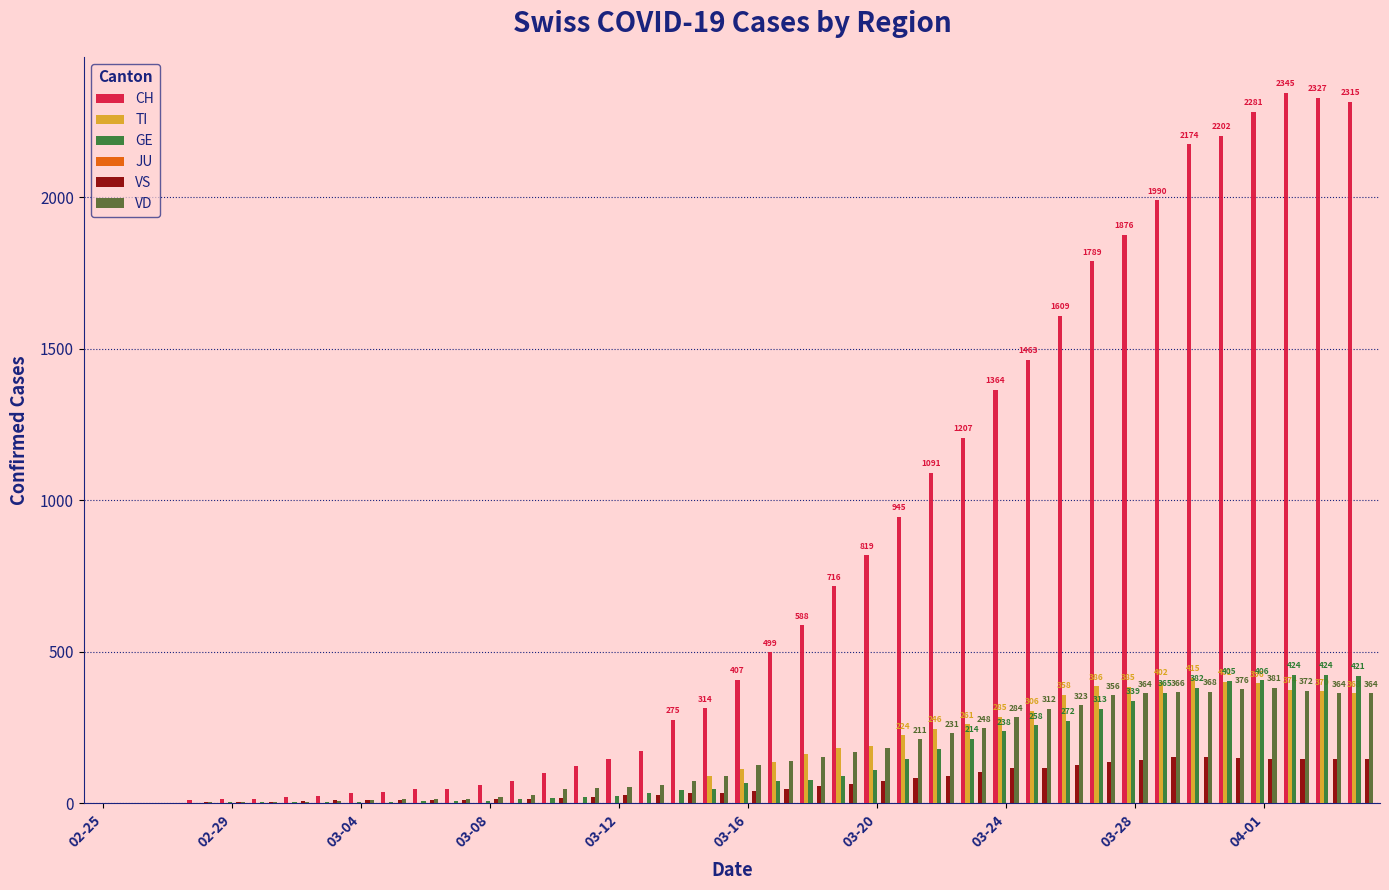

Does the chart contain stacked bars?

No